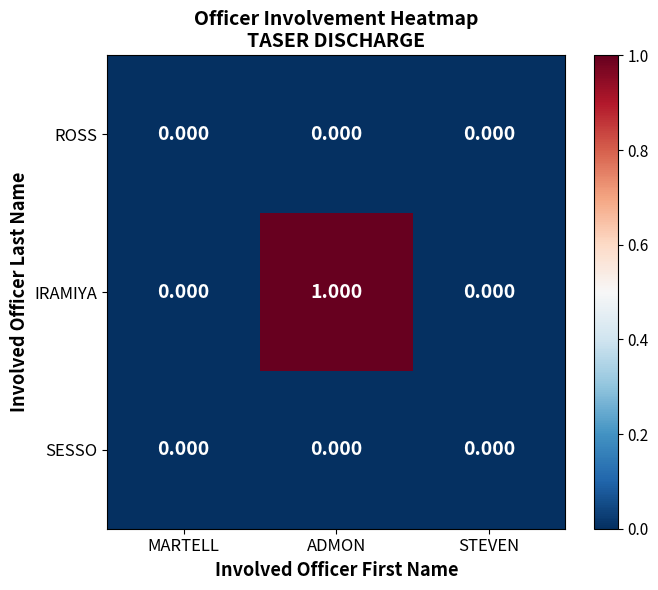

Which category has the lowest value in the SESSO series?

MARTELL